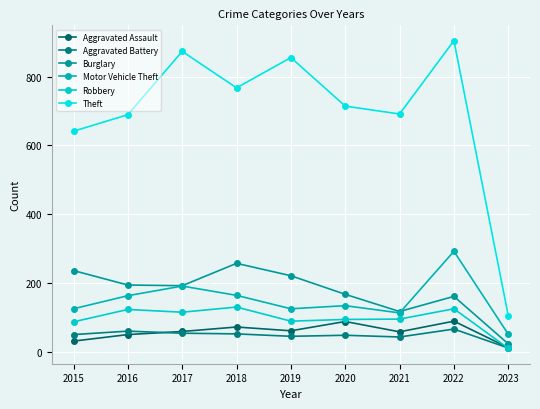

Which series has the widest spread of values?

Theft